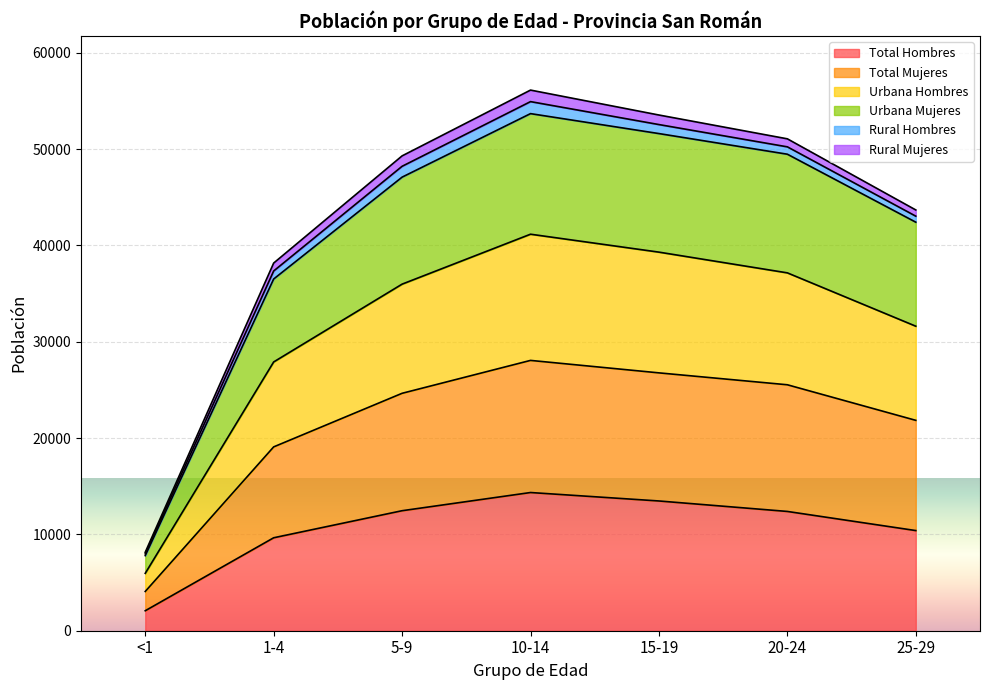

What is the label of the 1st point from the right?

25-29